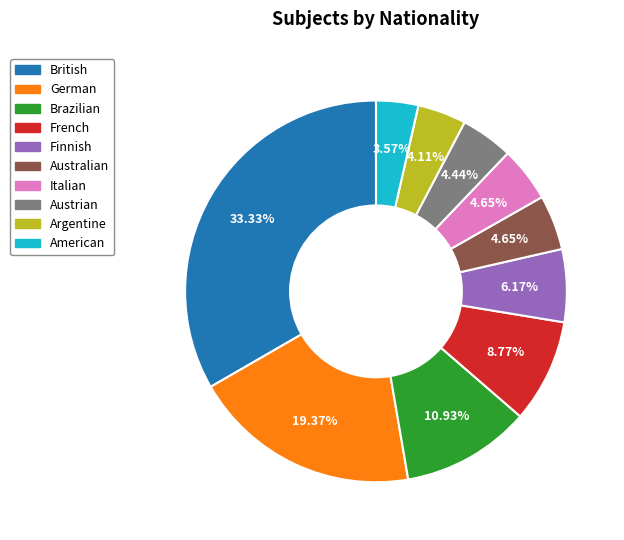

How many slices are in this pie chart?

10